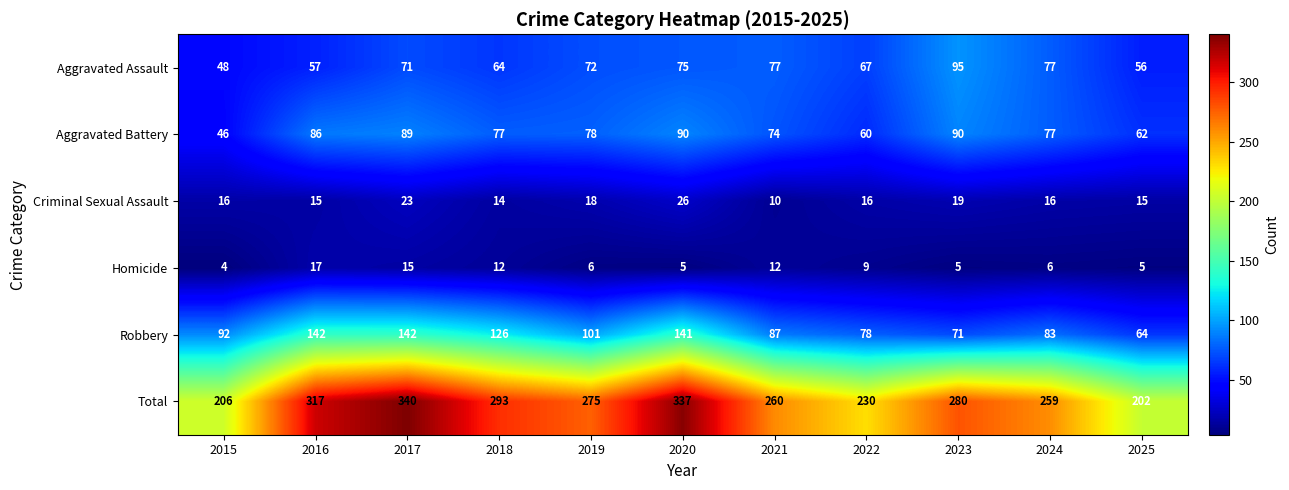

What is the highest value of the Criminal Sexual Assault series?

26